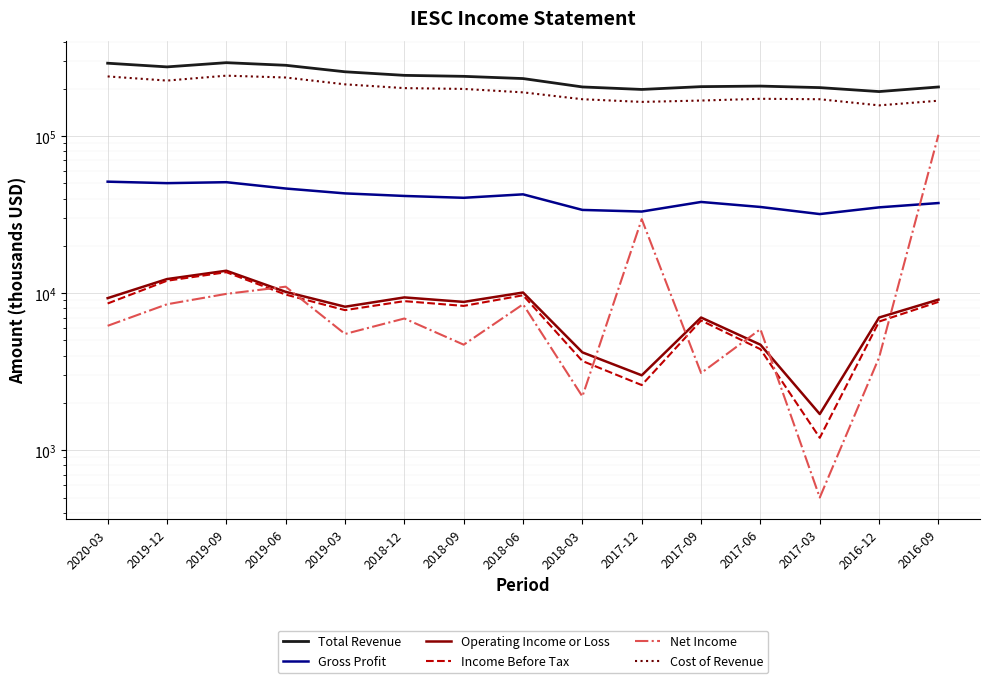

What is the label of the 6th point from the left?

2018-12